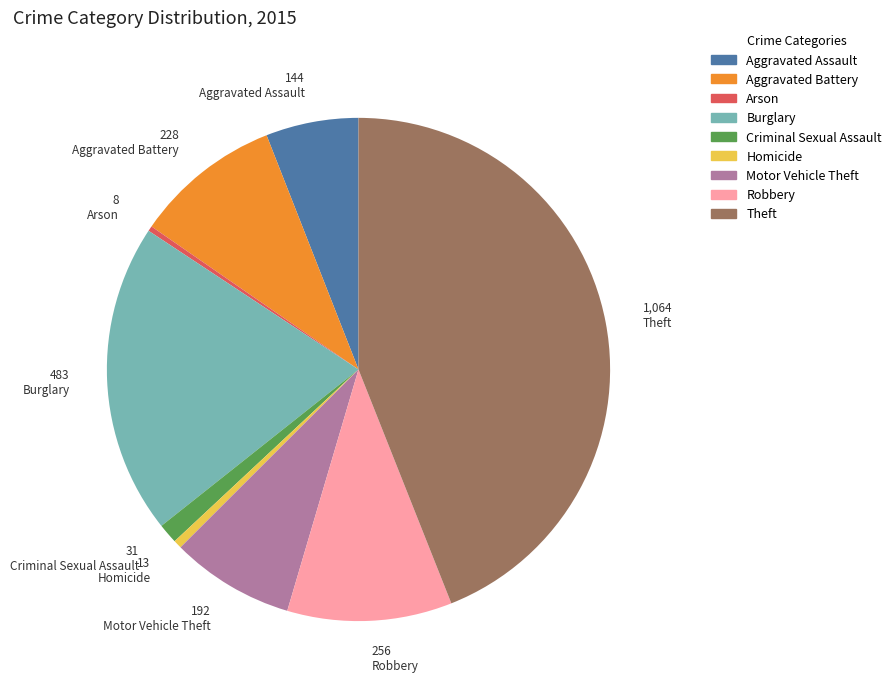

The Theft slice represents 44% of the pie. True or false?

True